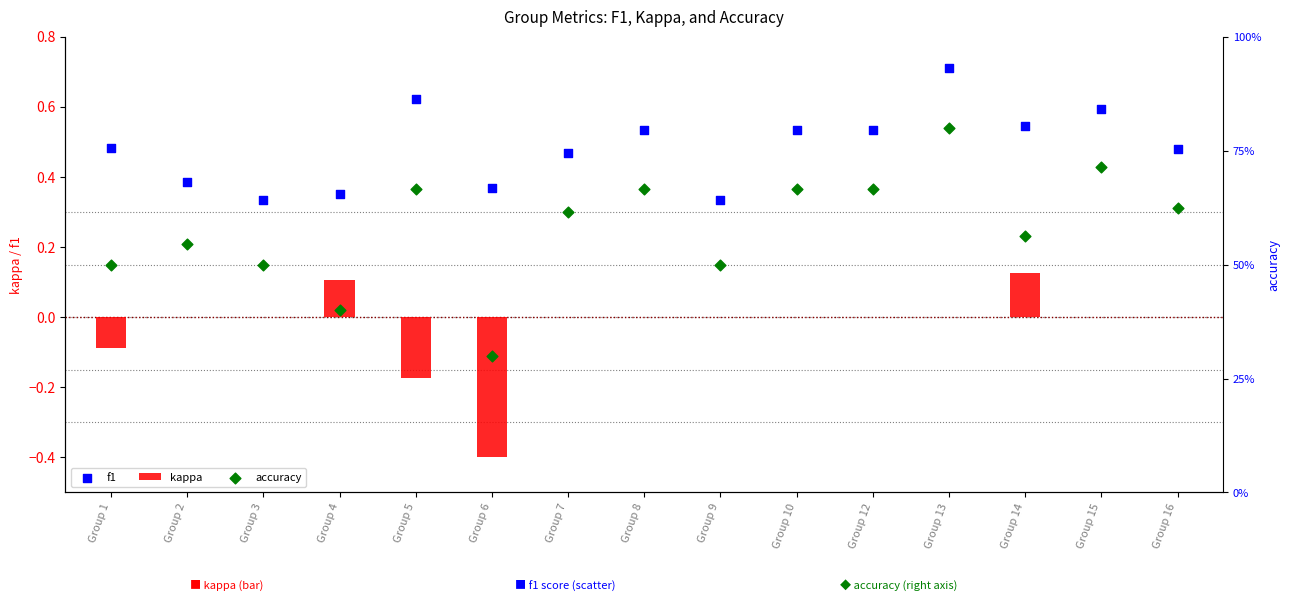

Is the value of kappa at Group 4 greater than the value of accuracy at Group 10?

No